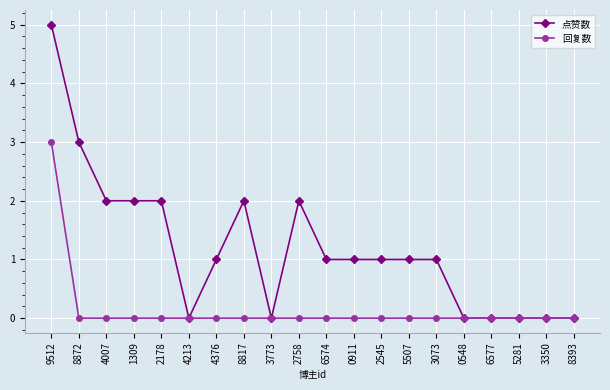

Reading left to right, list all the values displayed in this chart.

点赞数: 9512=5	8872=3	4007=2	1309=2	2178=2	4213=0	4376=1	8817=2	3773=0	2758=2	6574=1	0911=1	2545=1	5507=1	3073=1	0548=0	6577=0	5281=0	3350=0	8393=0
回复数: 9512=3	8872=0	4007=0	1309=0	2178=0	4213=0	4376=0	8817=0	3773=0	2758=0	6574=0	0911=0	2545=0	5507=0	3073=0	0548=0	6577=0	5281=0	3350=0	8393=0